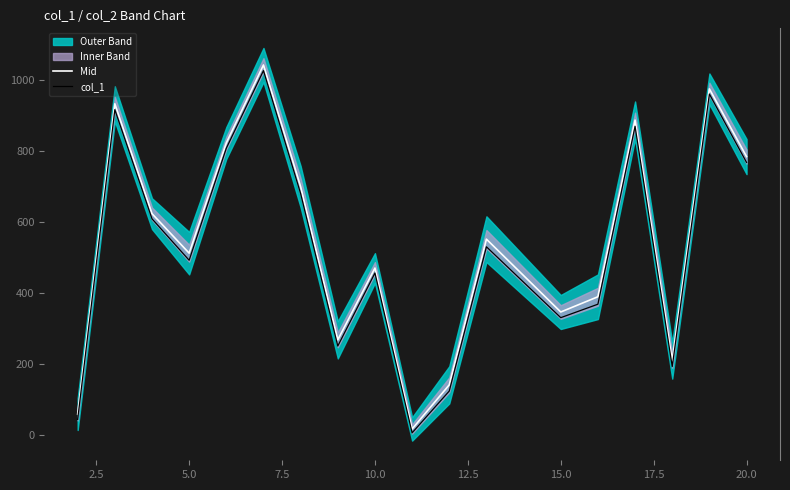

In Mid, how many points are lower than both neighbors (excluding endpoints)?

5